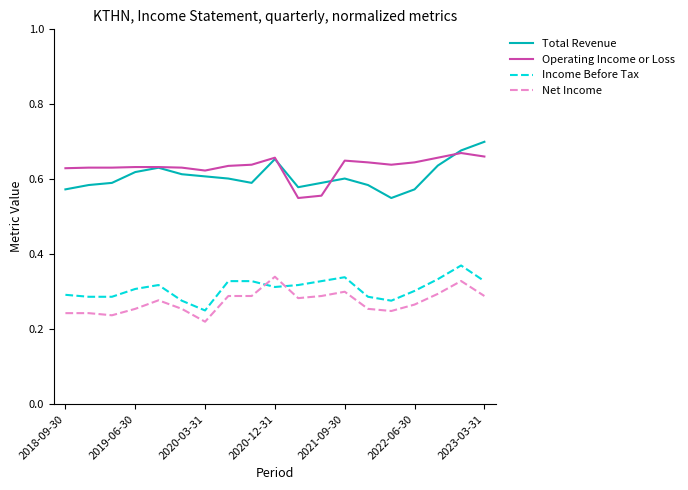

Count the number of data series in this chart.

4